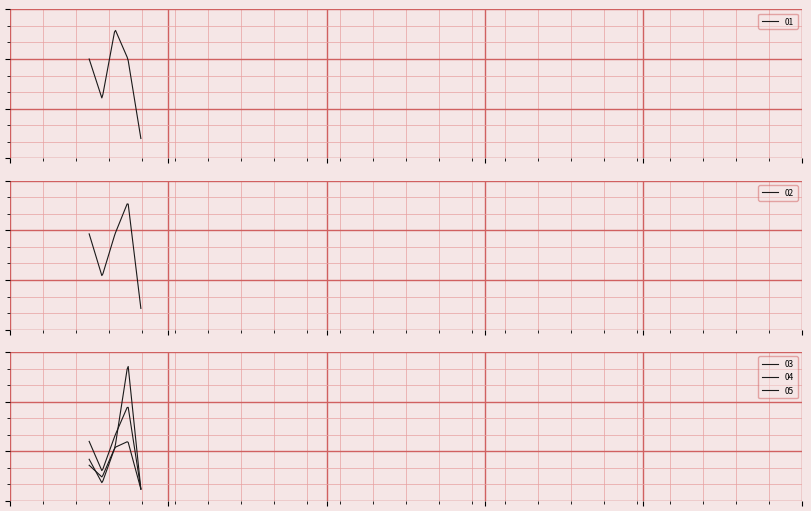

How many interior local peaks does the 04 series have?

1